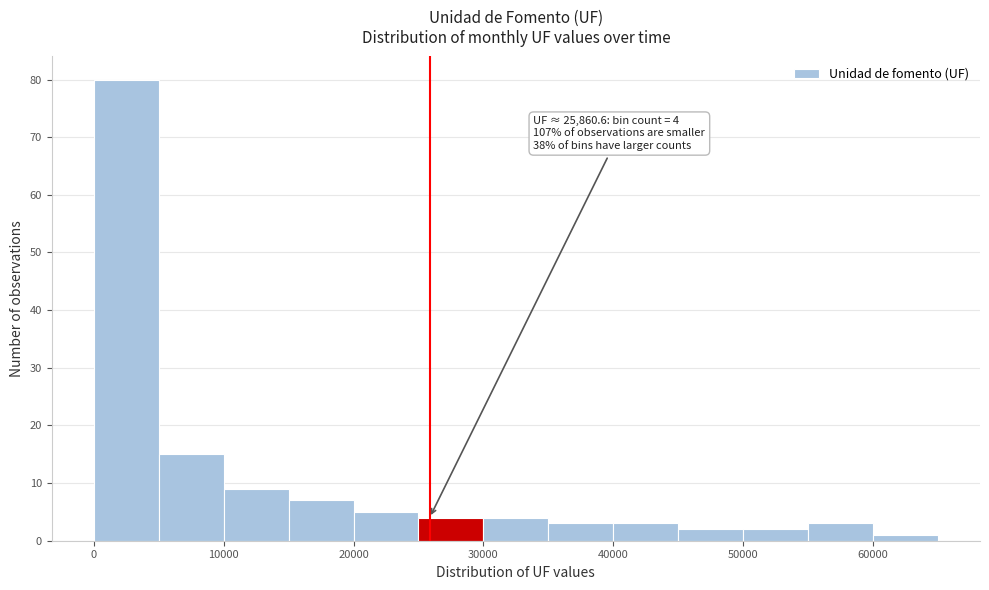

Which range on the x-axis has the tallest bar?

0 to 5000